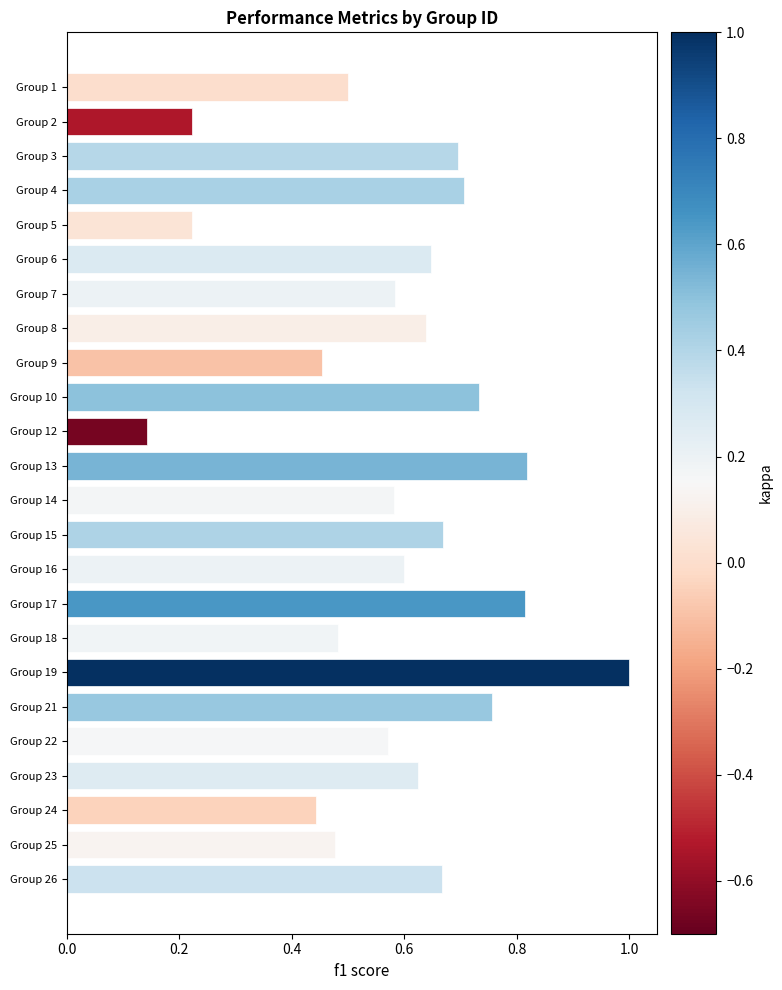

The chart shows a value of 0.4 at Group 19. True or false?

False